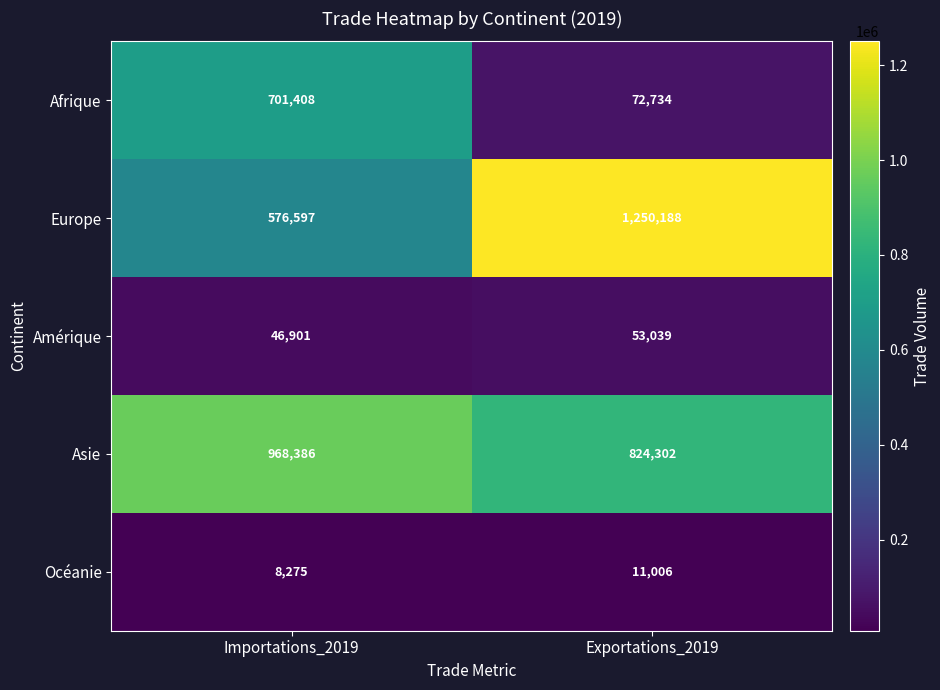

How many data points does each series have?

2